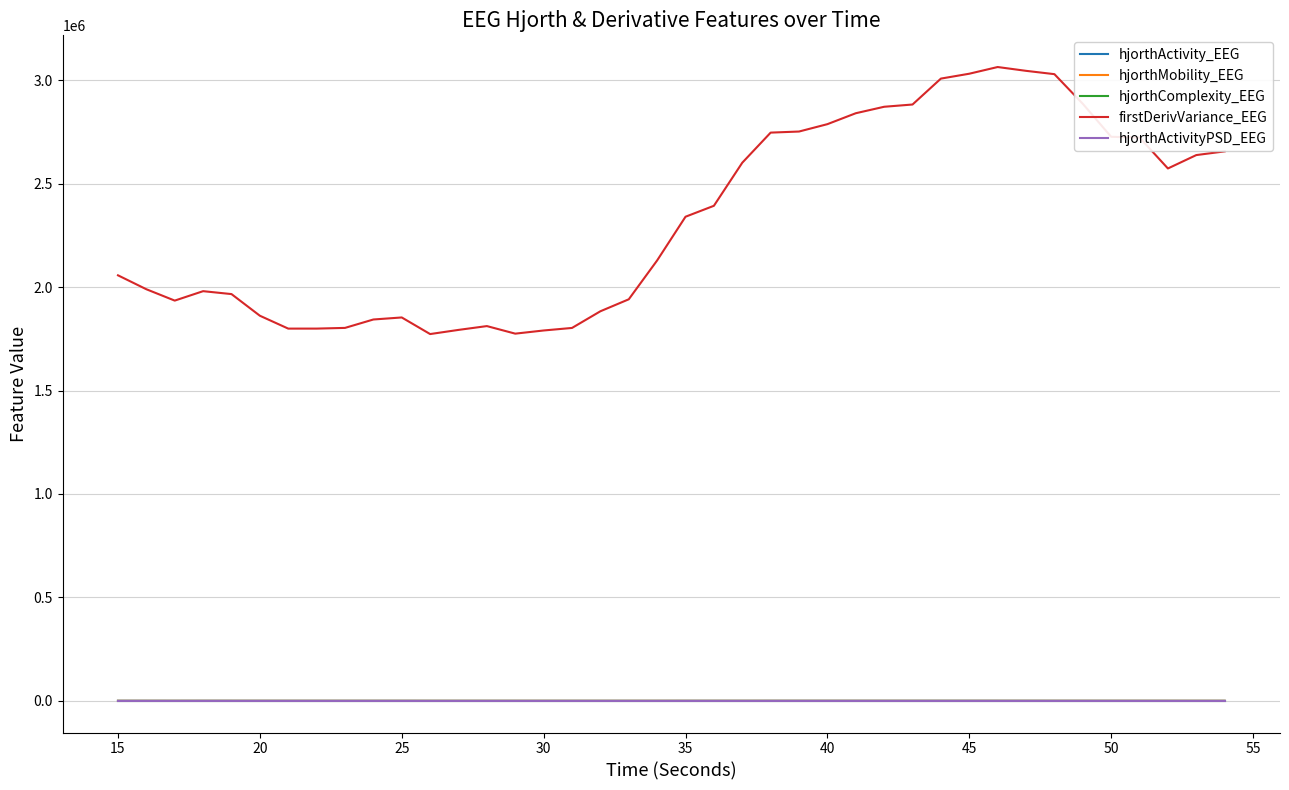

Which series has the largest total across all categories?

firstDerivVariance_EEG